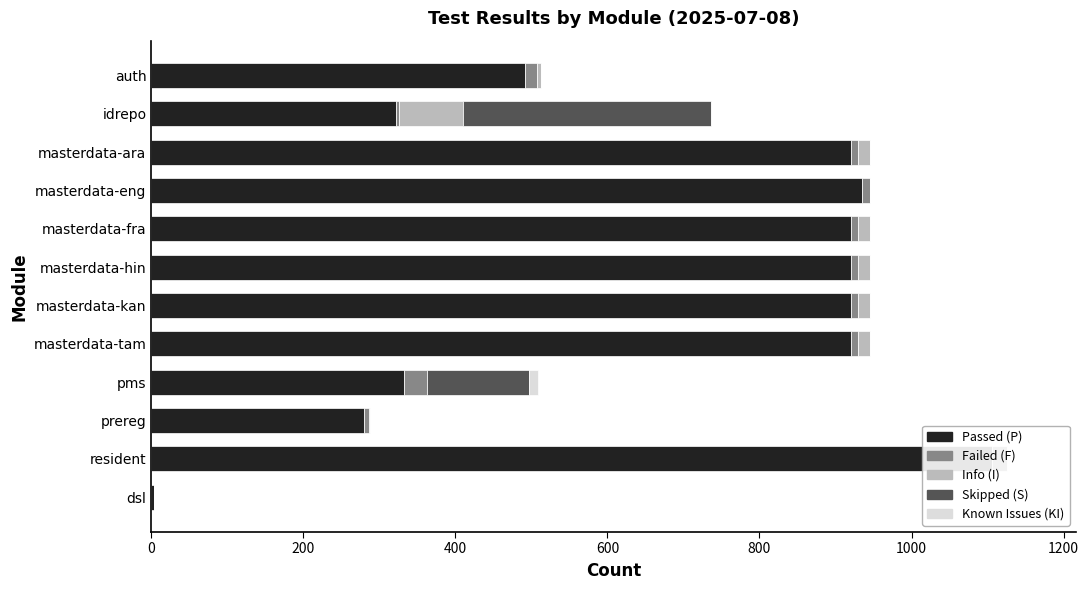

Which series has the largest total across all categories?

Passed (P)